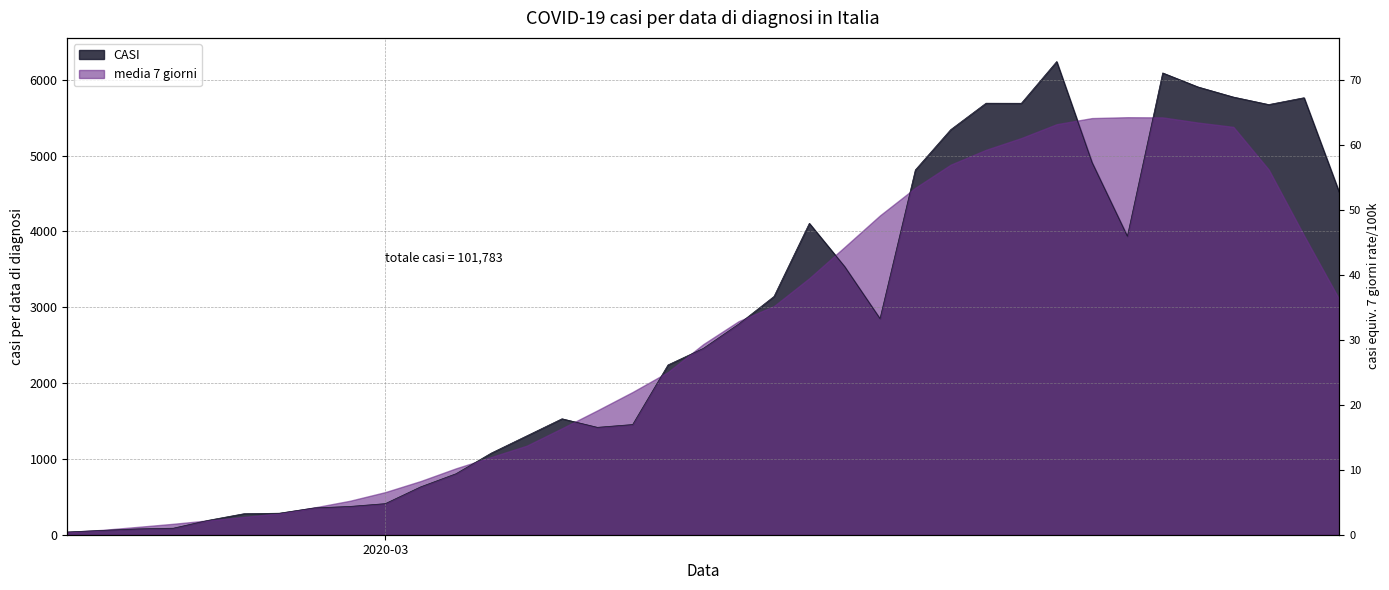

What is the sum of all values?

101783